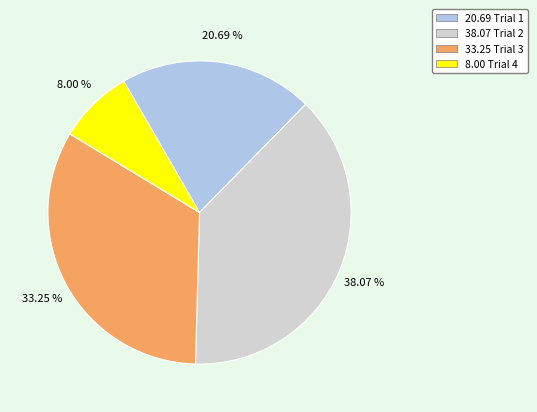

Does any single category account for the majority?

No